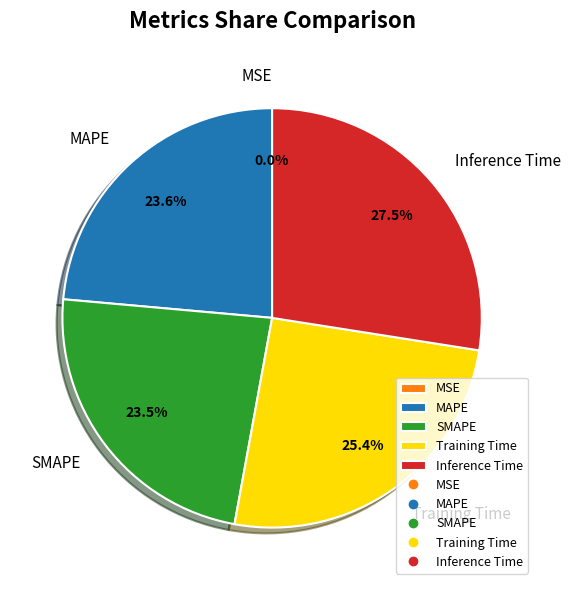

What percentage is NOT represented by Inference Time?

72.5%